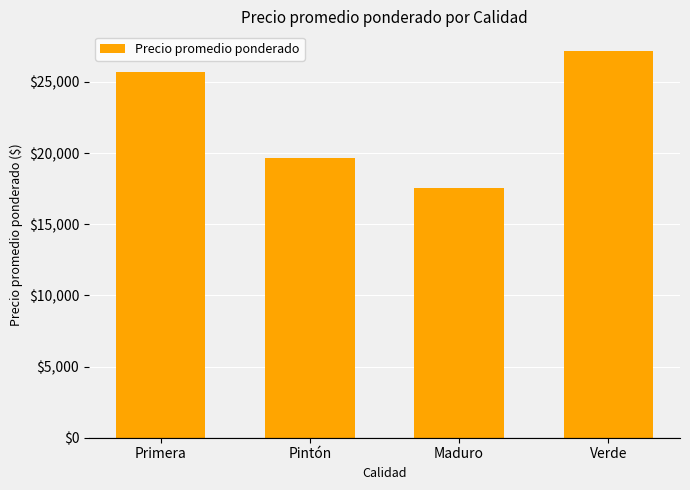

What is the ratio of the value at Verde to the value at Pintón?

1.4